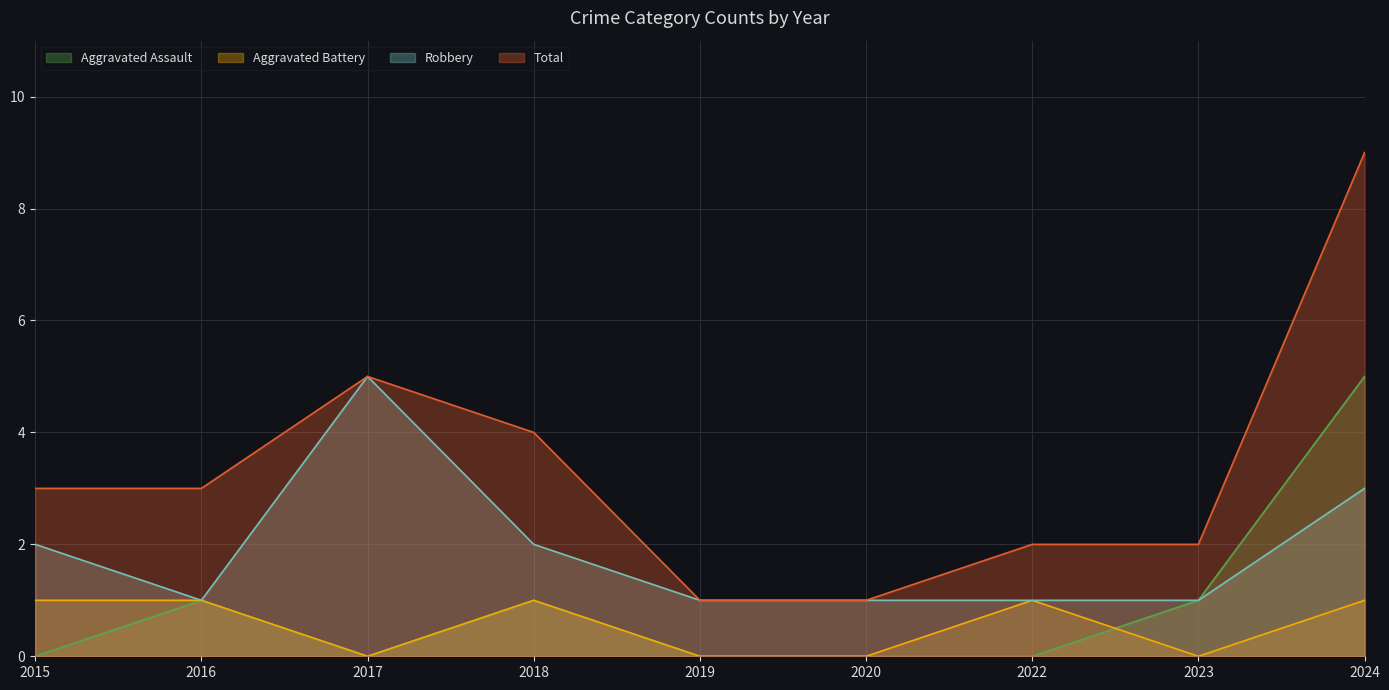

What is the total value across all series at 2016?

6